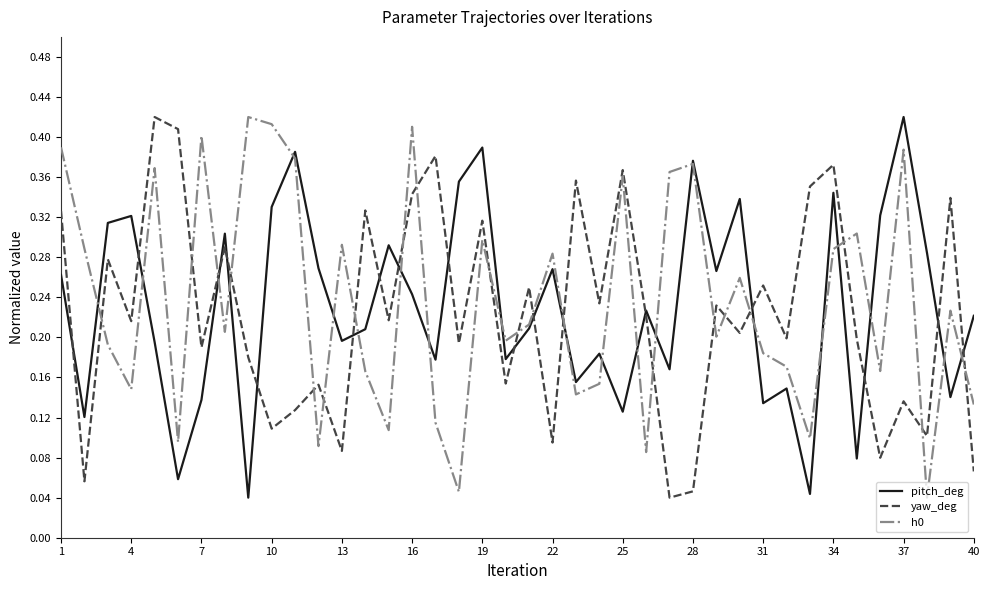

True or false: h0 and yaw_deg intersect in this chart.

True